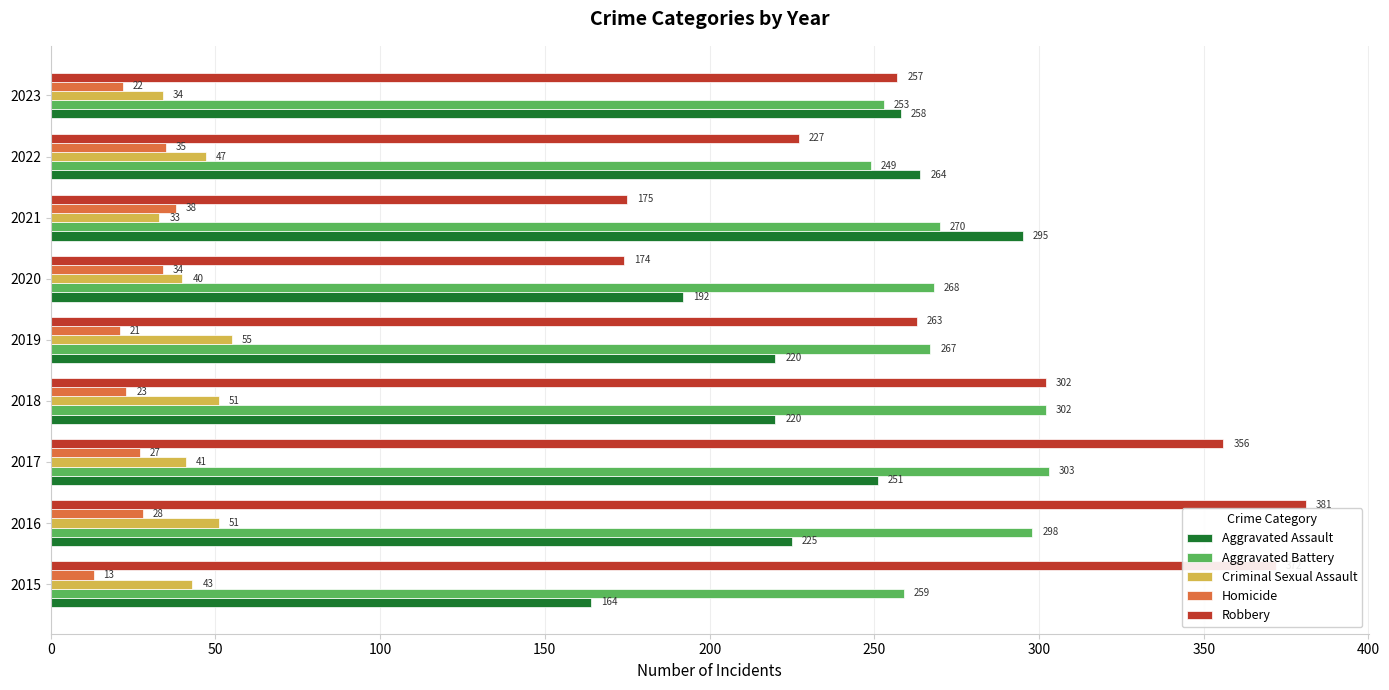

What is the maximum value for Robbery?

381